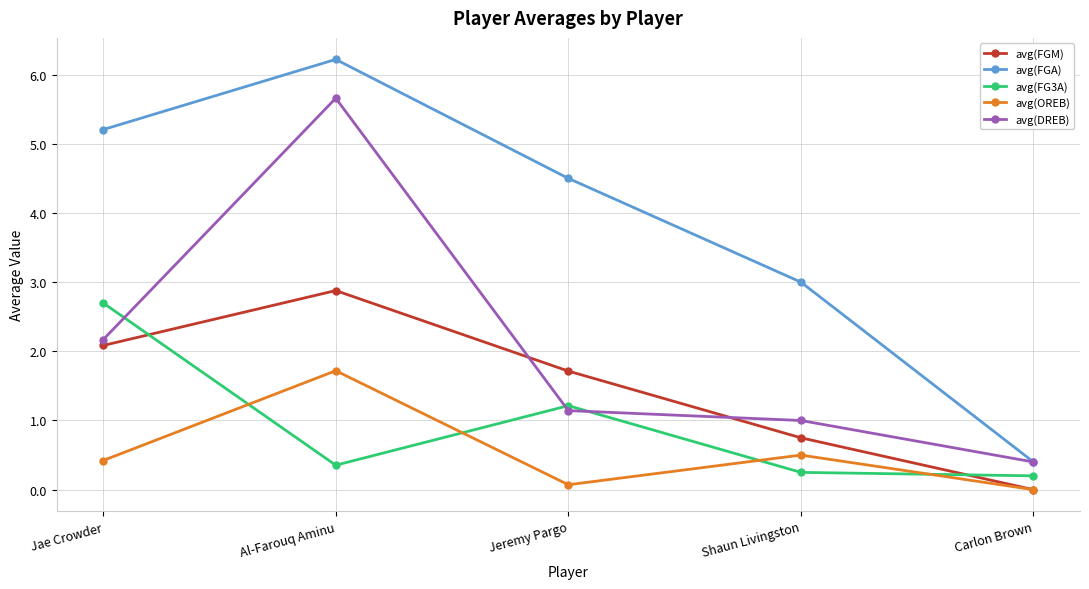

Where is the first local maximum for avg(FGM)?

Al-Farouq Aminu